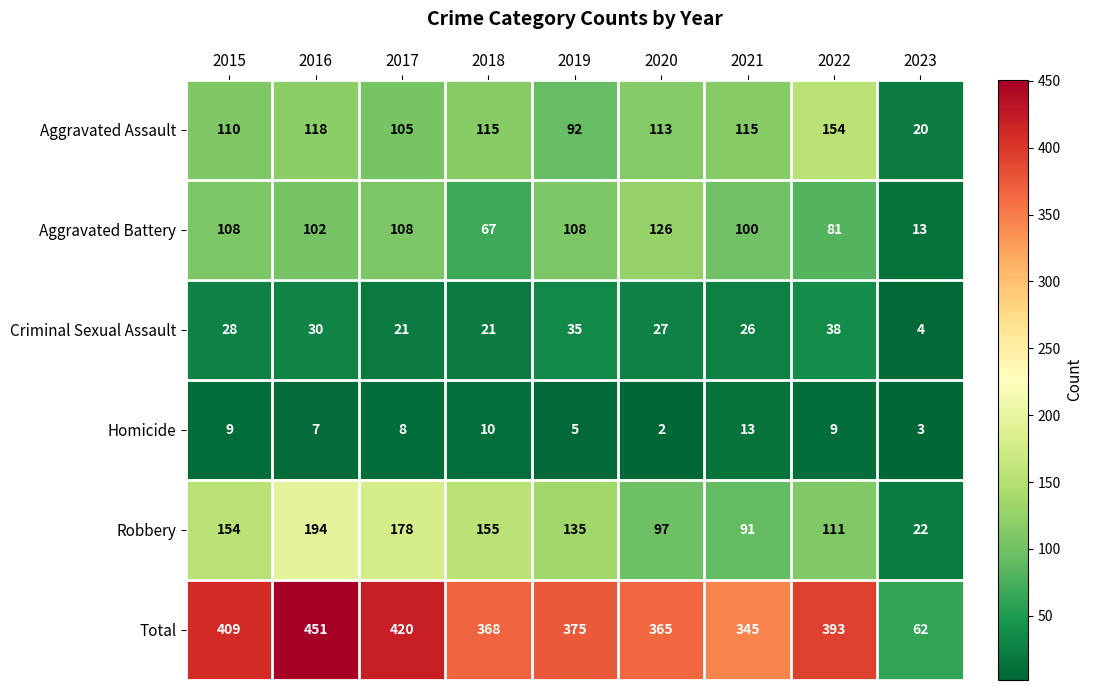

True or false: Robbery has a value of 22 at 2023.

True